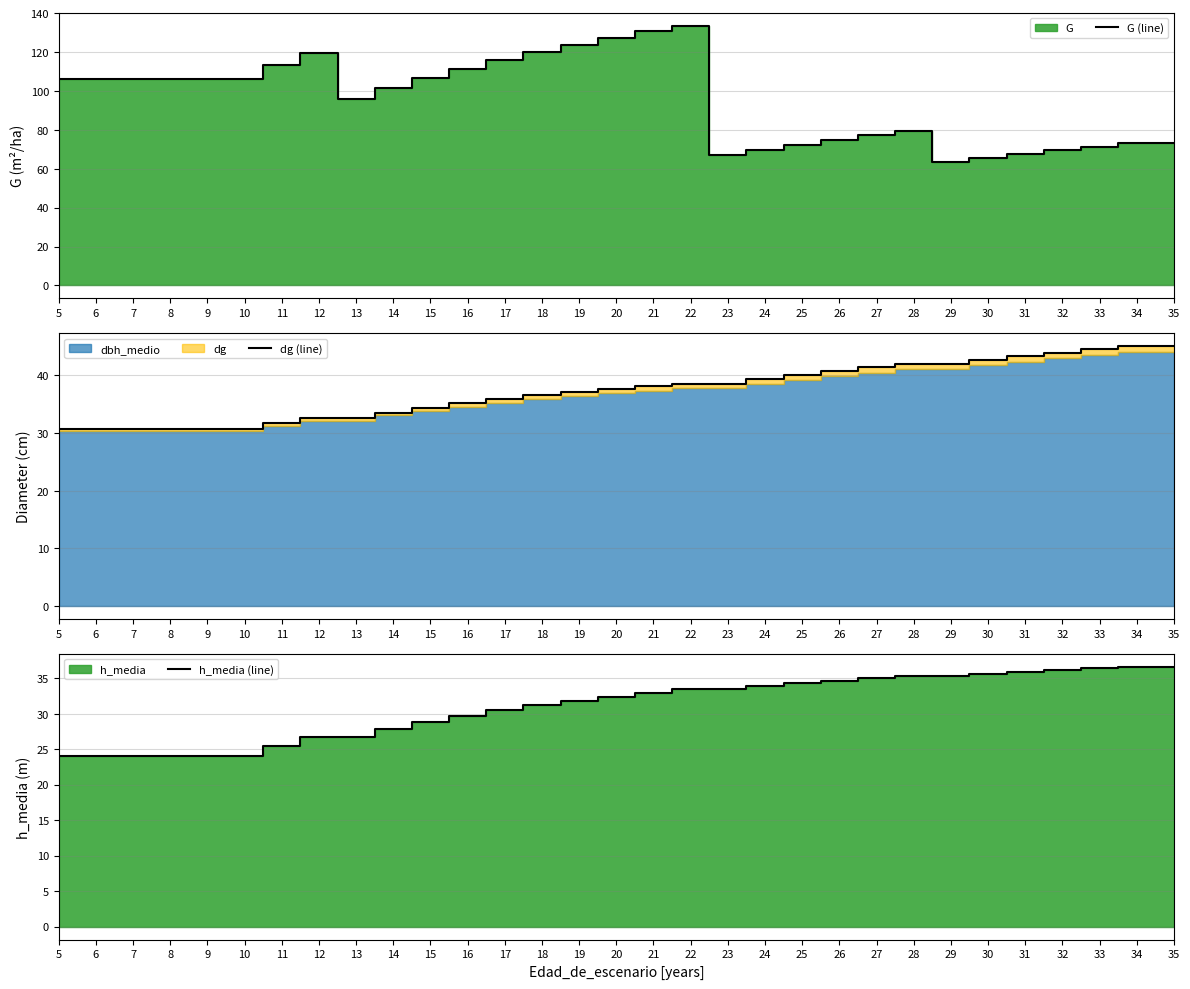

Count the number of categories in the chart.

31